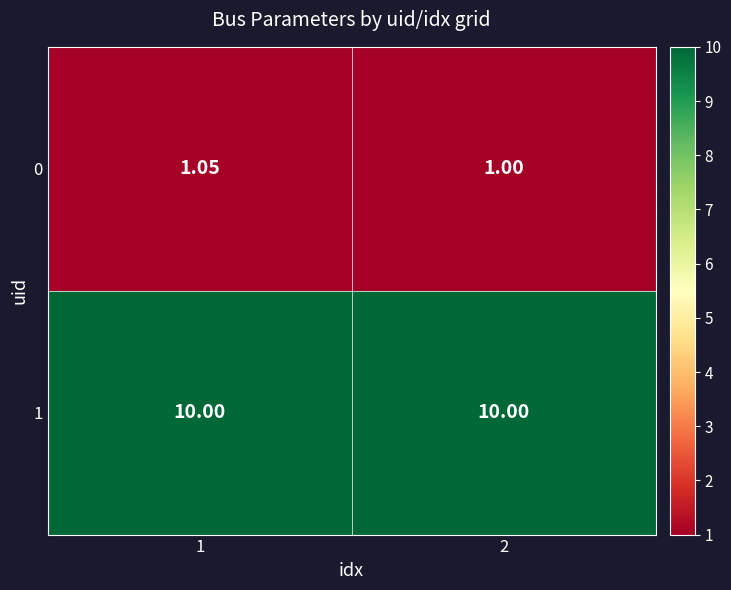

List the series in order of their peak value, highest first.

1, 0